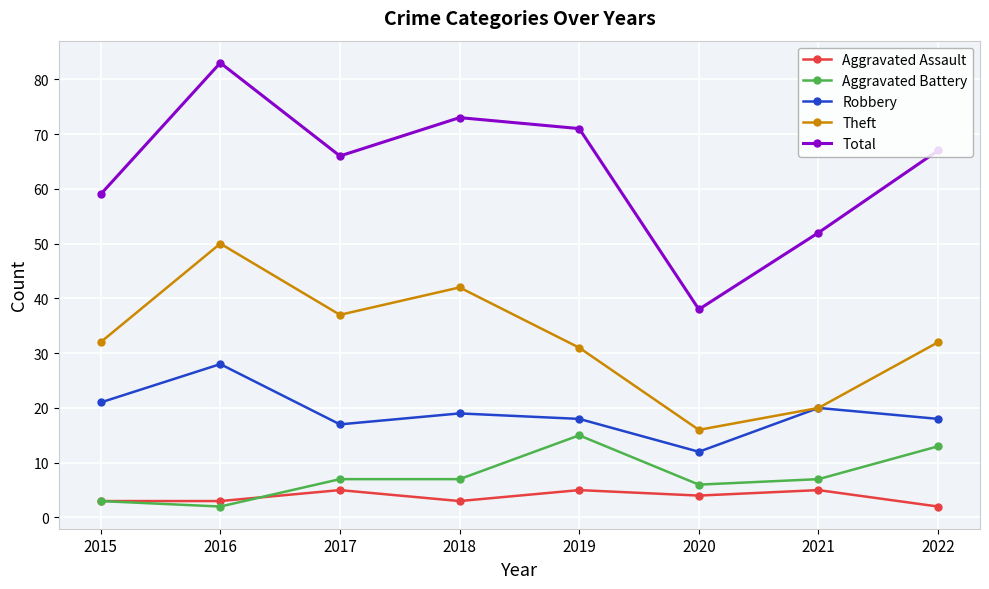

At which category is the sum across all series the highest?

2016